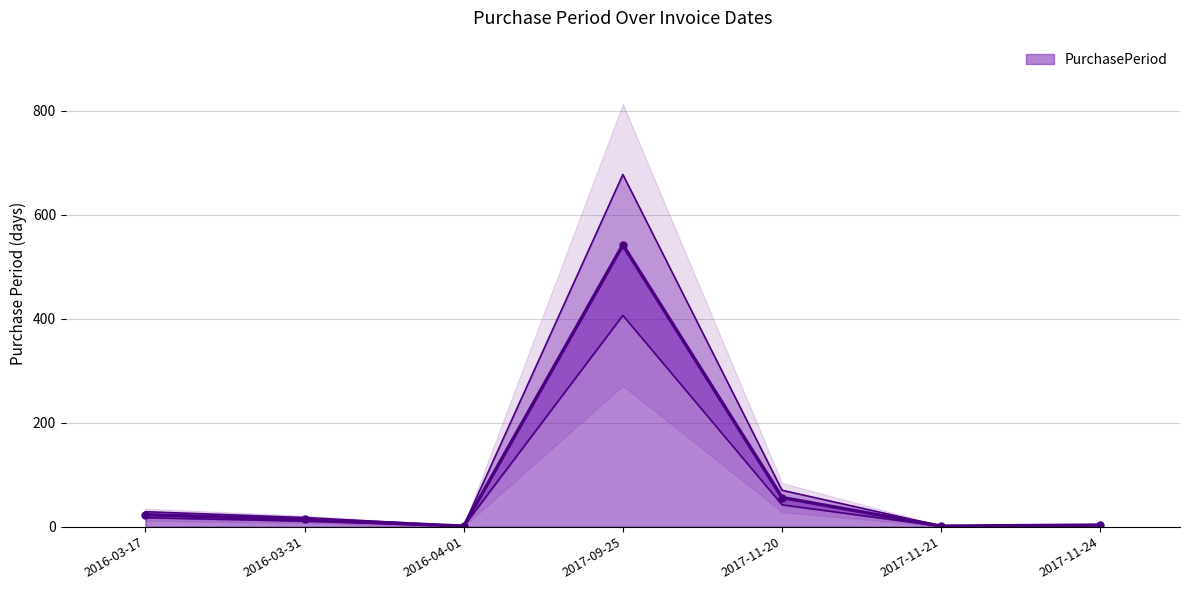

List the labels in order of value, smallest first.

2016-04-01, 2017-11-21, 2017-11-24, 2016-03-31, 2016-03-17, 2017-11-20, 2017-09-25